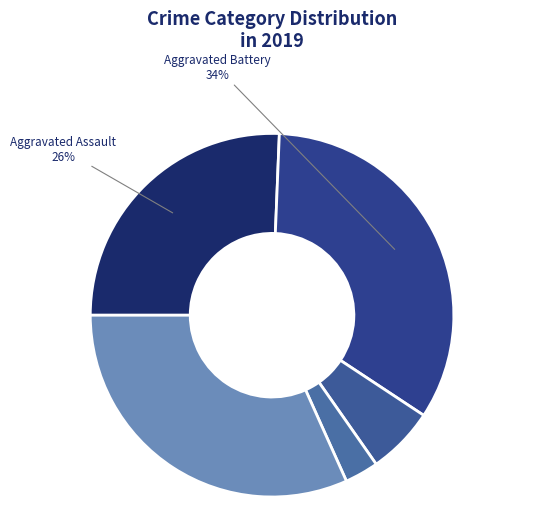

Do Aggravated Battery and Robbery together represent more than half of the pie?

Yes